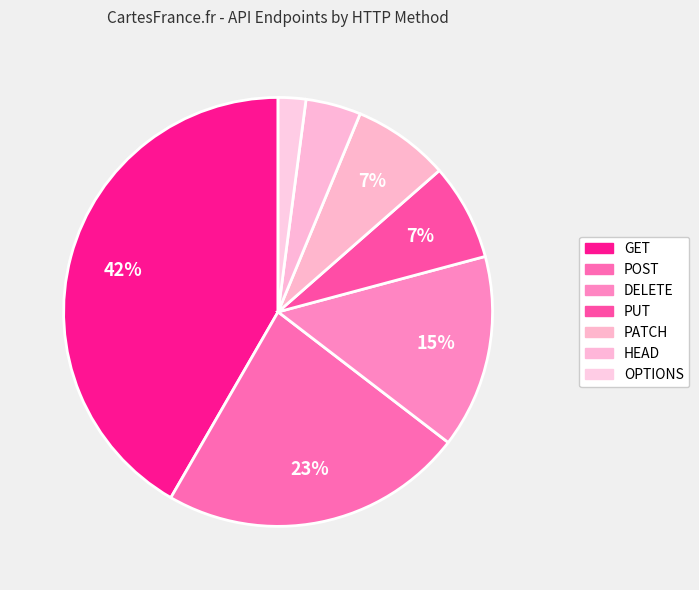

Count the number of slices in the pie.

7